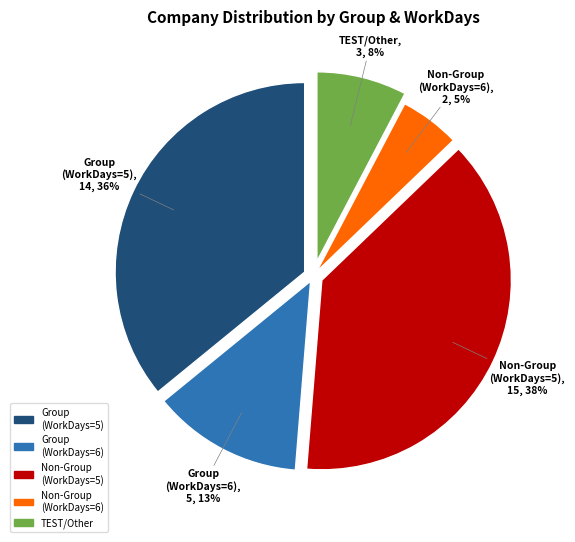

Is there a majority slice in this chart?

No